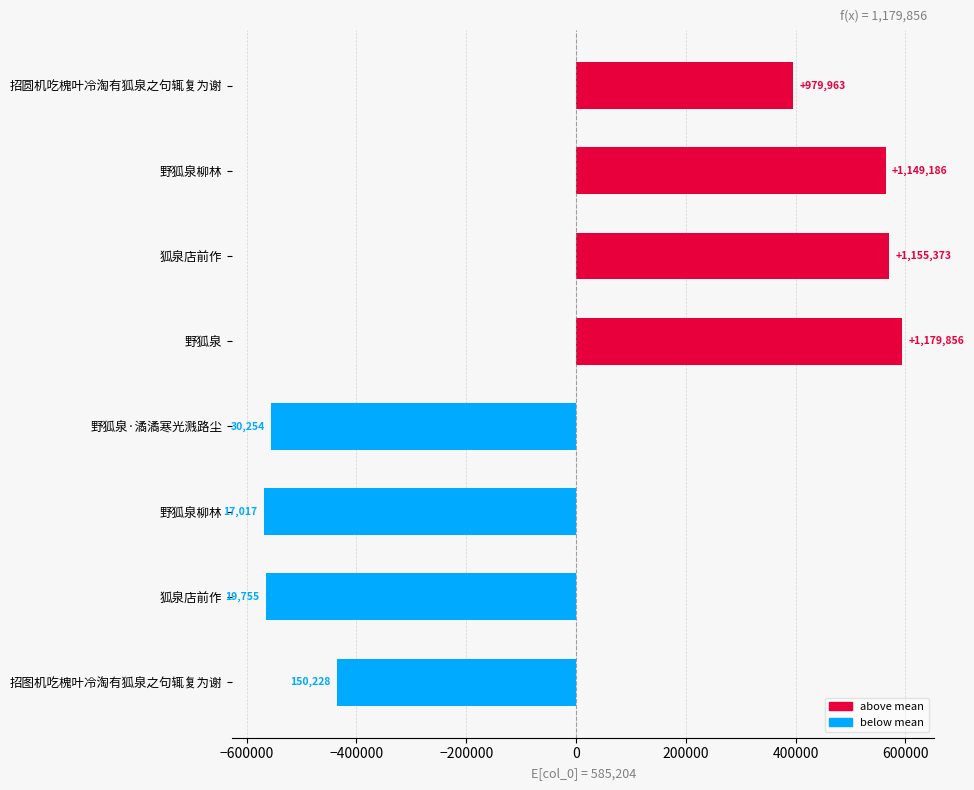

How many bars are there in total?

8